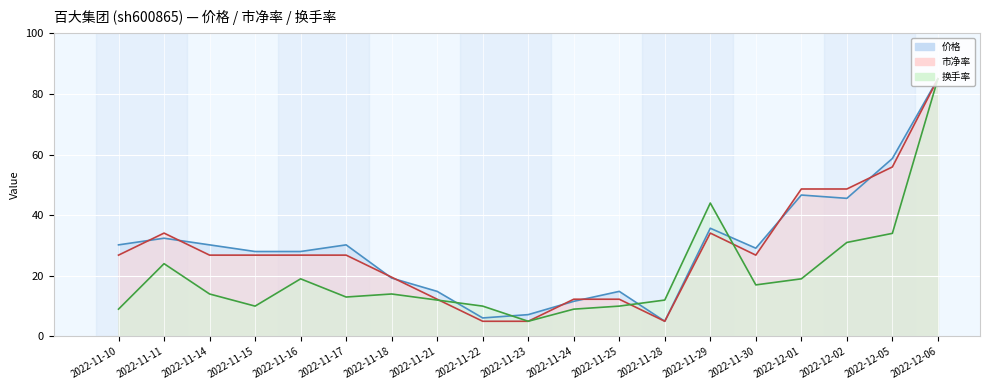

What value does the 换手率 series have at 2022-11-28?

12.0